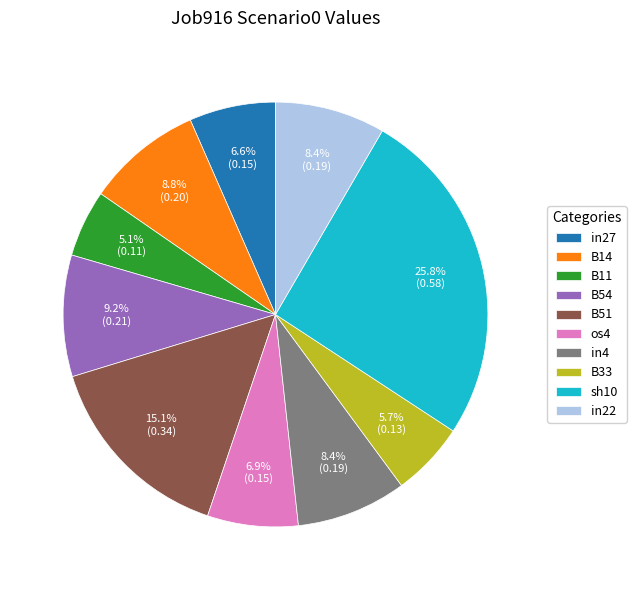

Does B51 represent more than half of the total?

No